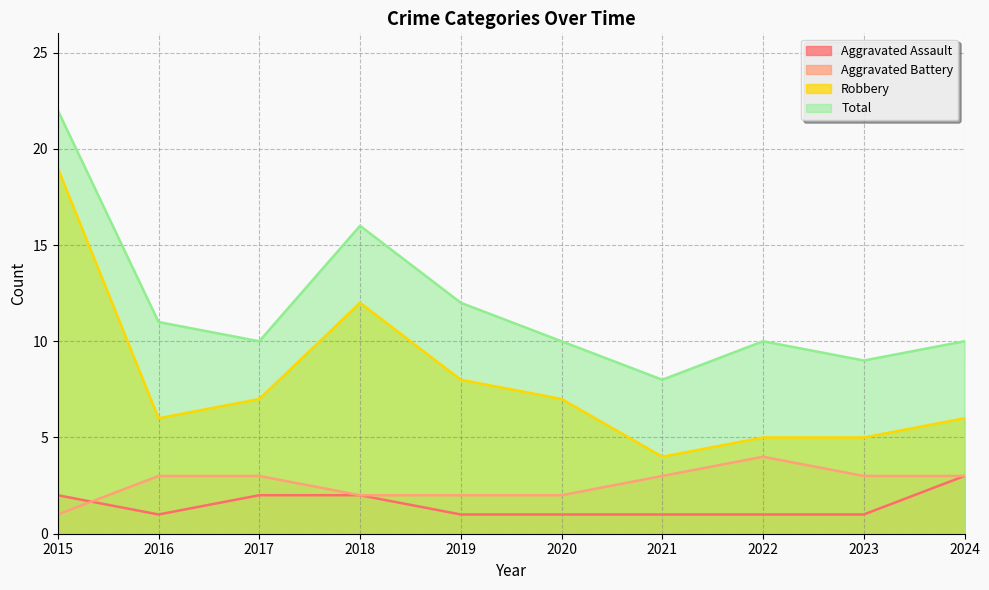

Is it true that Aggravated Assault equals 1 at 2016?

True